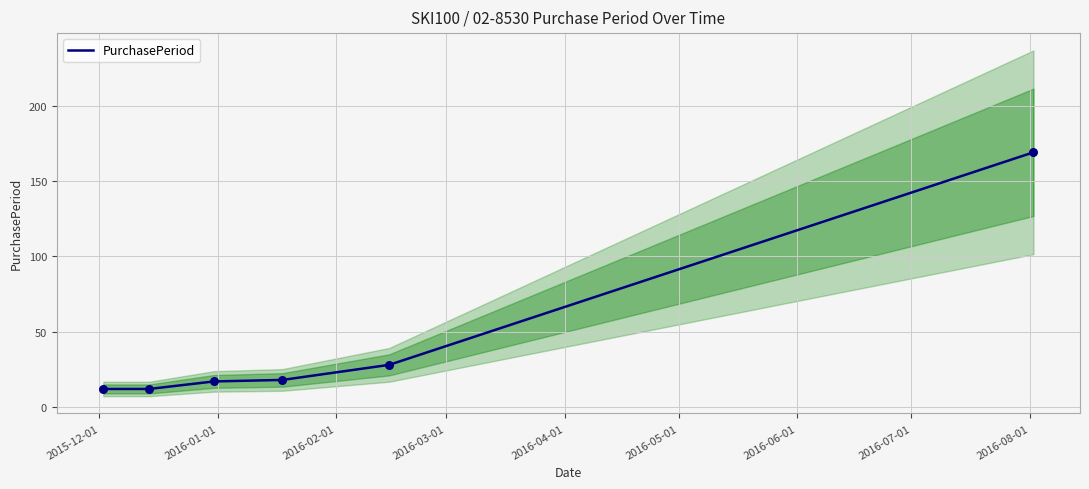

What is the lowest value of the PurchasePeriod series?

12